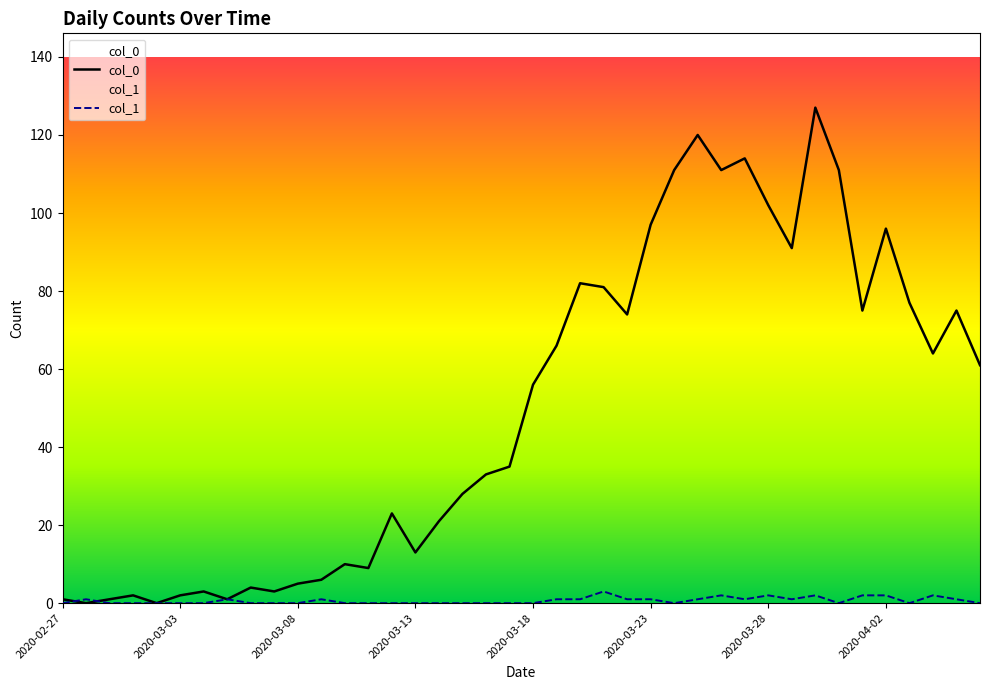

What value does the col_0 series have at 38, to the nearest 10?

80